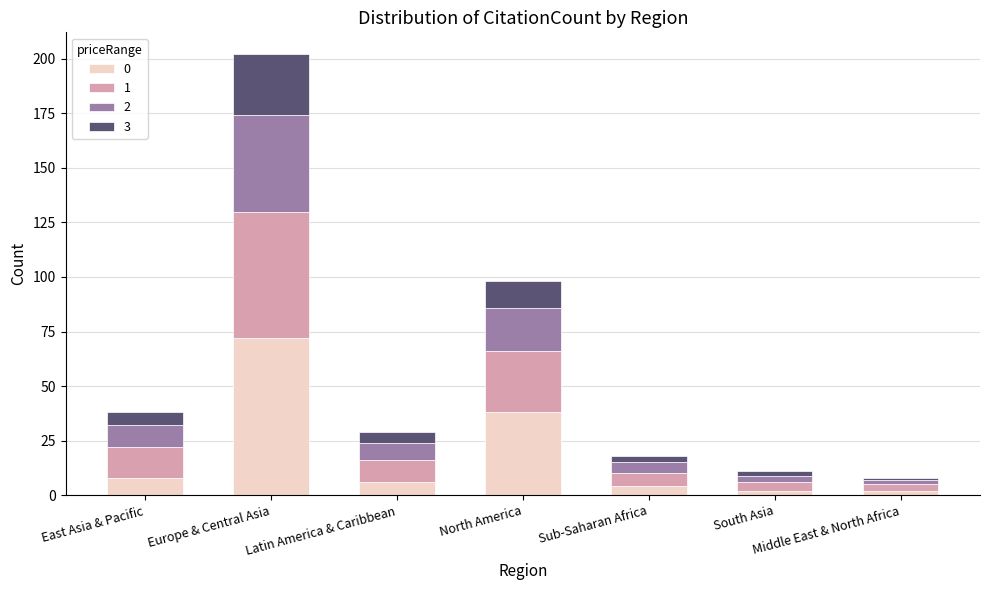

At which category is the sum across all series the highest?

Europe & Central Asia